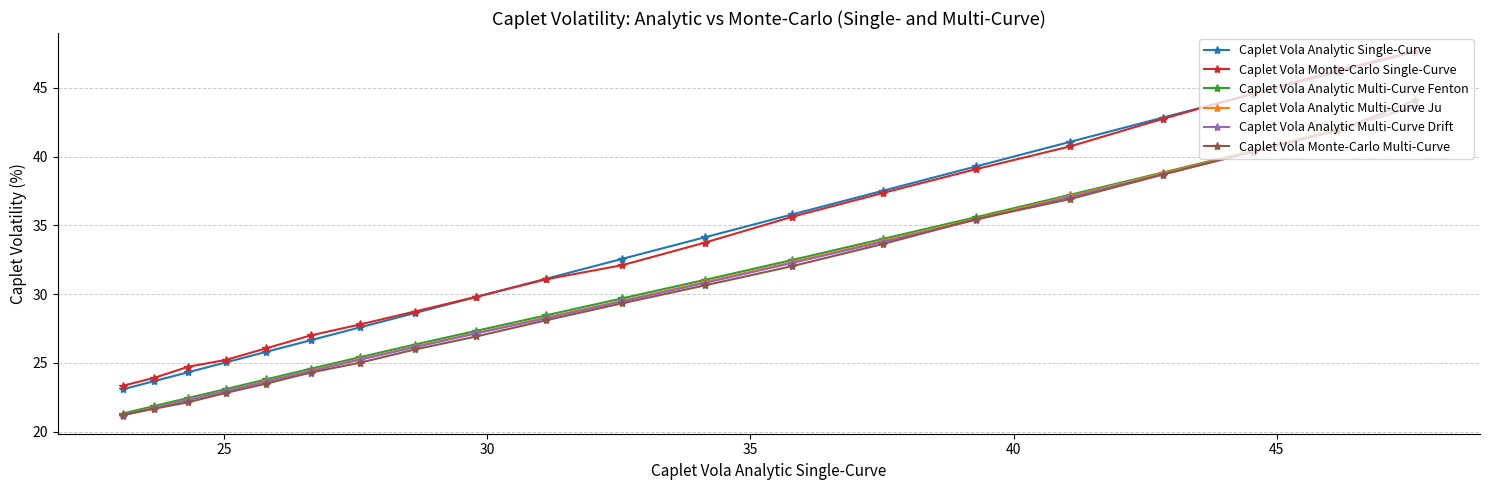

How many data points in Caplet Vola Analytic Multi-Curve Fenton are above 29?

10